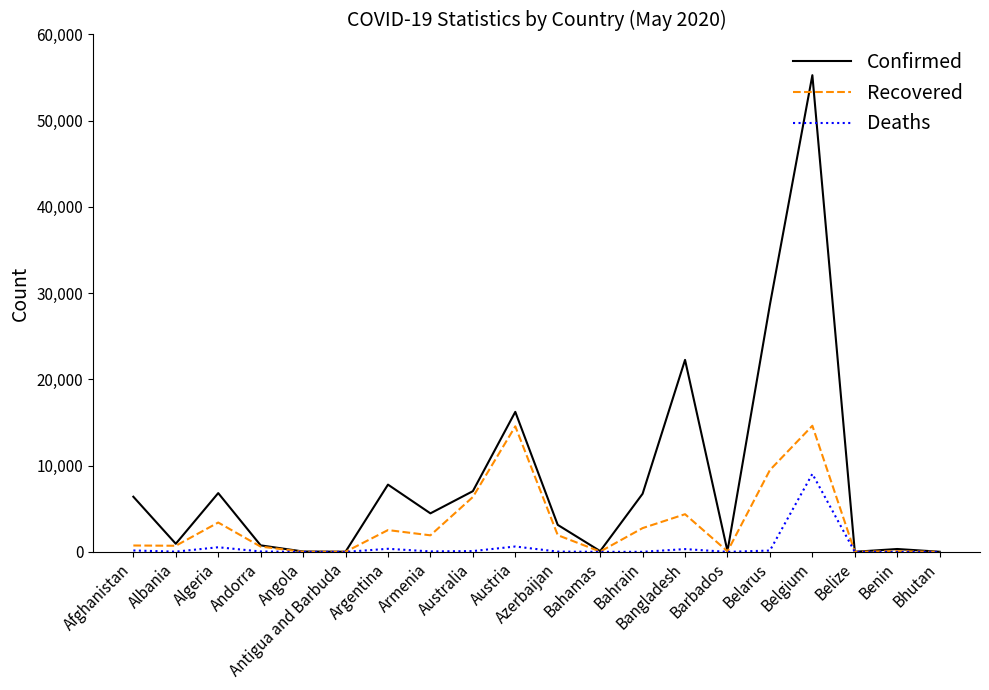

What is the difference between the Confirmed values at Belarus and Azerbaijan?

25543